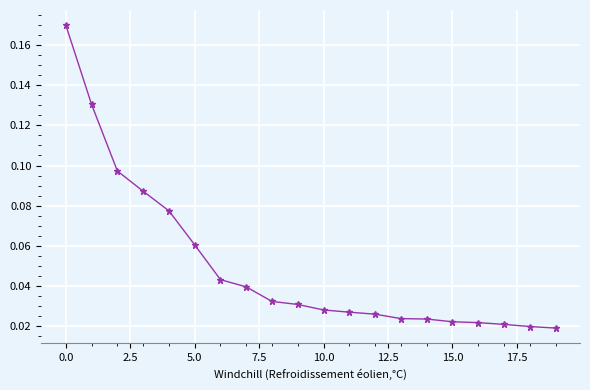

What is the sum of all values?

1.0